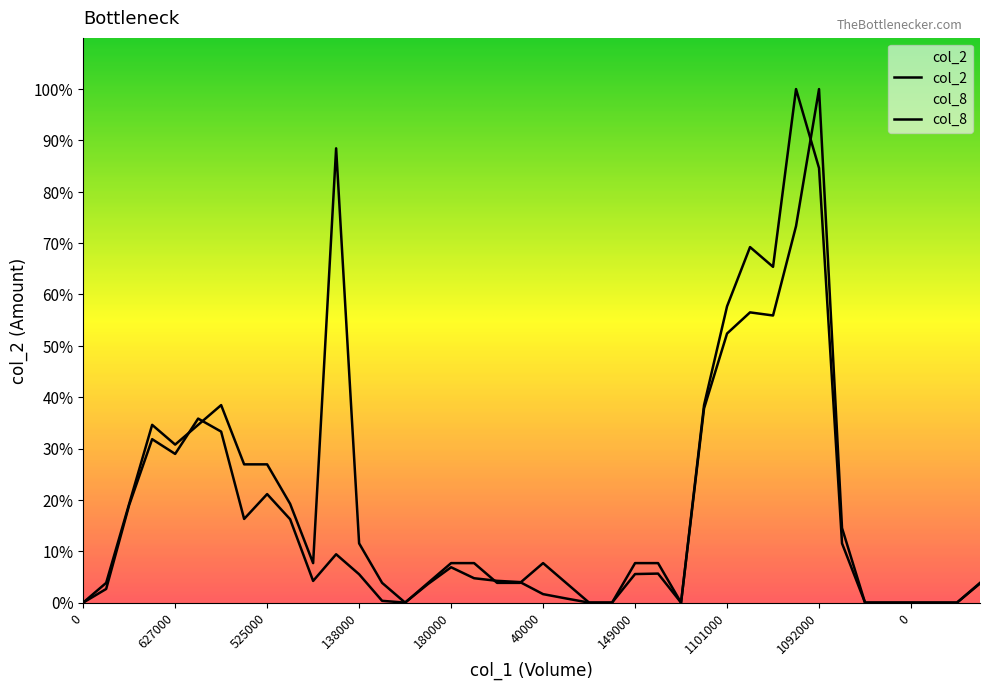

Which series has the largest total across all categories?

col_8